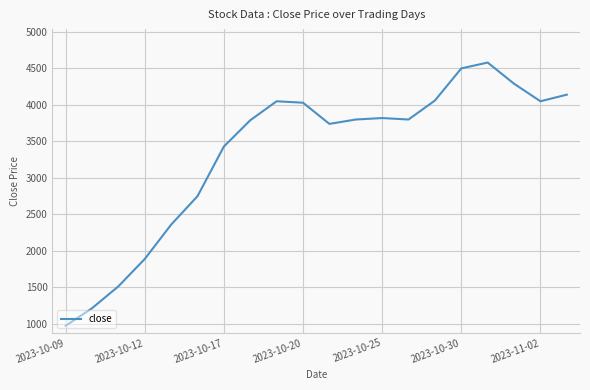

What is the difference between the maximum and minimum values?

3605